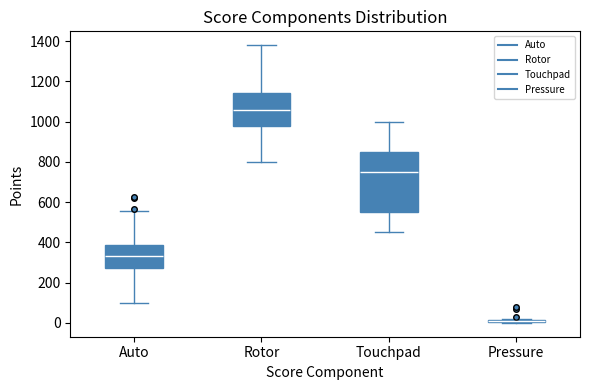

Reading left to right, transcribe this box plot: for each box, give where its median line is, the range the box spans, and where its two whiskers end, as read against the y-axis. The values are not printed on the chart, so give them approximately, as read against the axis.

Auto: median 340, box 280 to 380, whiskers 100 to 560
Rotor: median 1060, box 980 to 1140, whiskers 800 to 1380
Touchpad: median 760, box 560 to 860, whiskers 460 to 1000
Pressure: box collapsed to a line at 20, whiskers 0 to 20